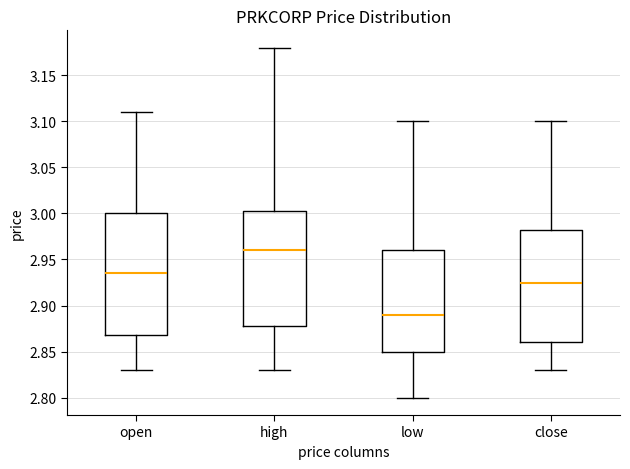

Which box's median line is the lowest?

low